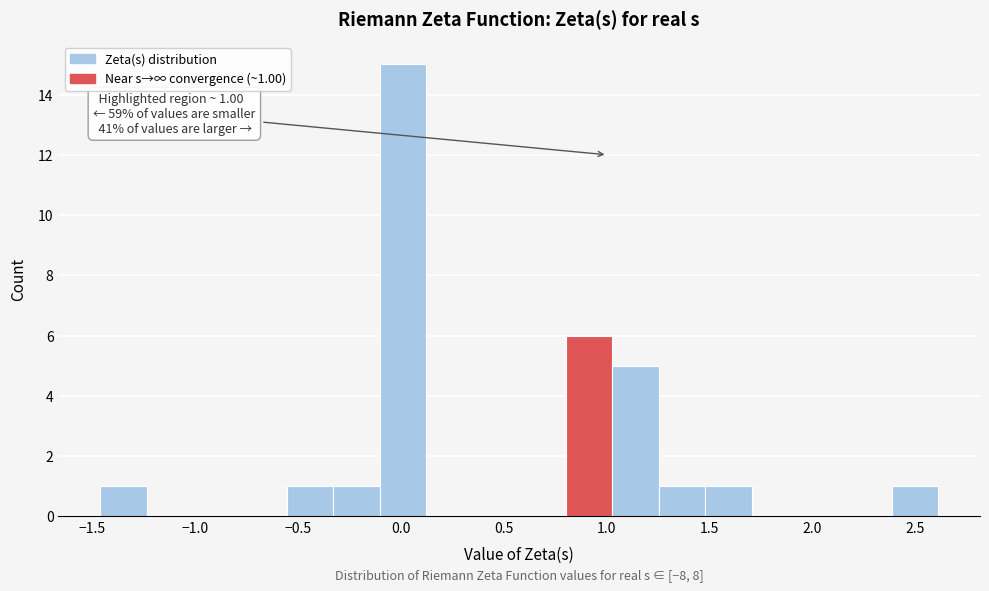

Over which range of the x-axis is the bar tallest?

-0.10 to 0.10